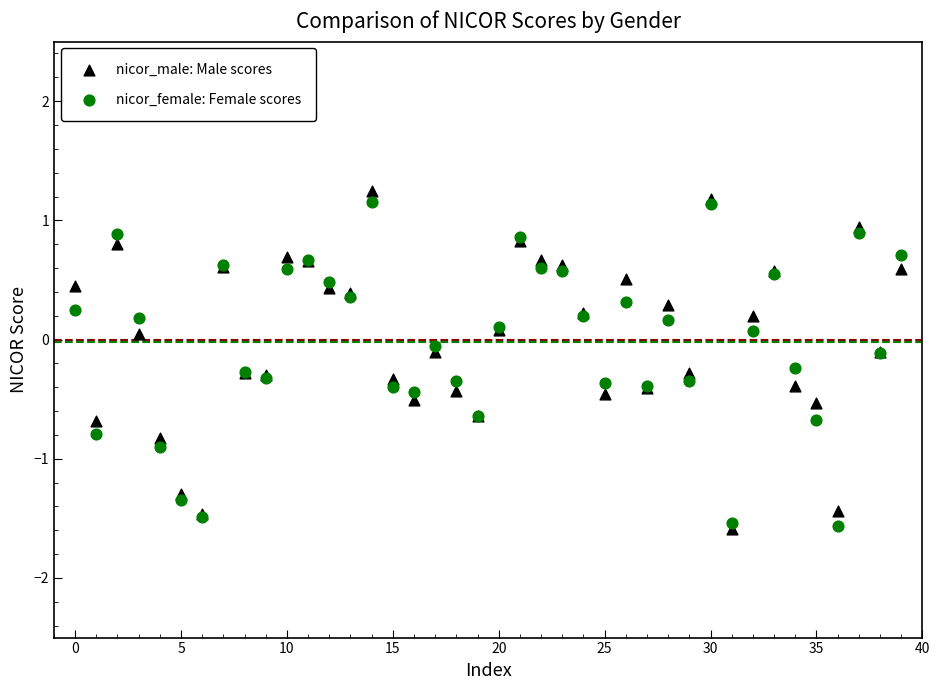

Which series contains the highest Y value?

nicor_male: Male scores